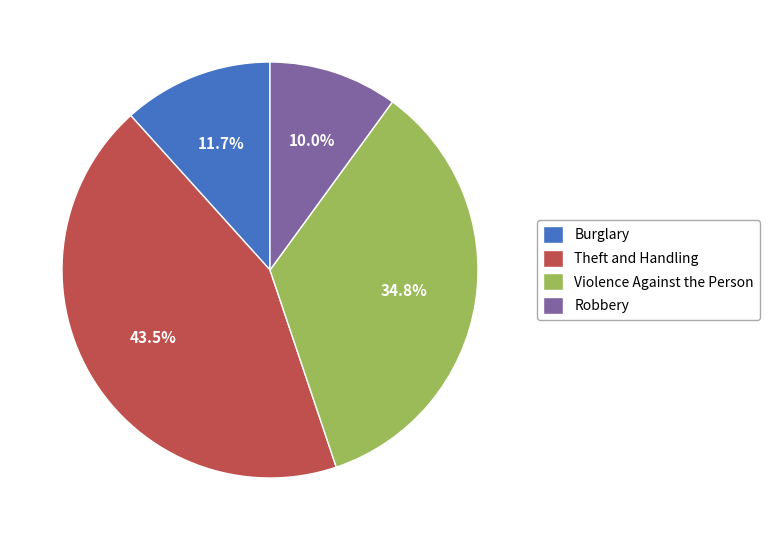

Rank the categories by value from lowest to highest.

Robbery, Burglary, Violence Against the Person, Theft and Handling